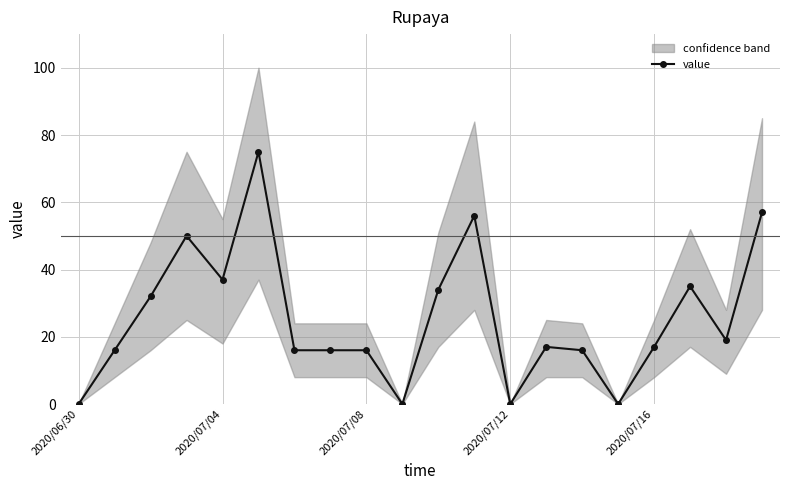

What is the label of the 7th point from the right?

13